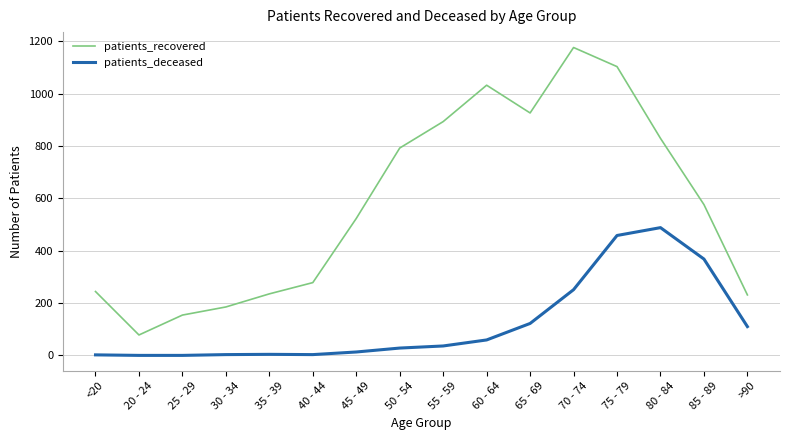

What is the average value of the patients_deceased series?

122